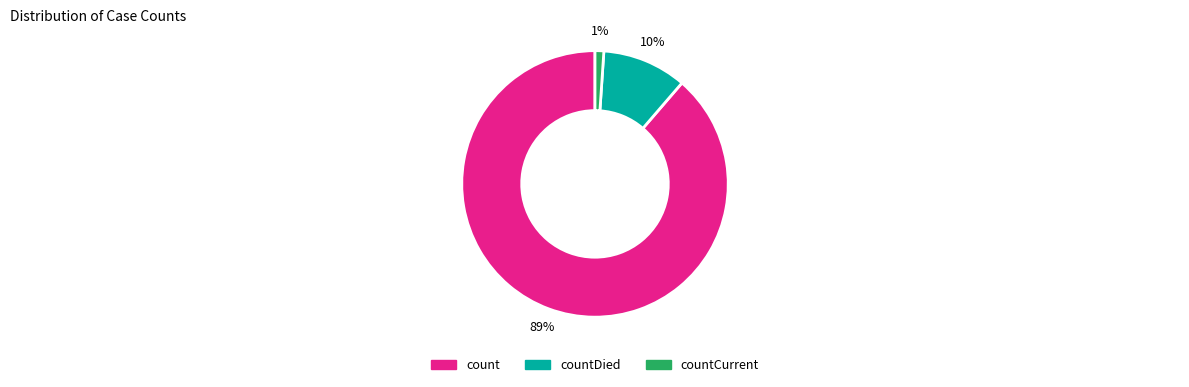

To the nearest percent, what is the average slice percentage?

33%